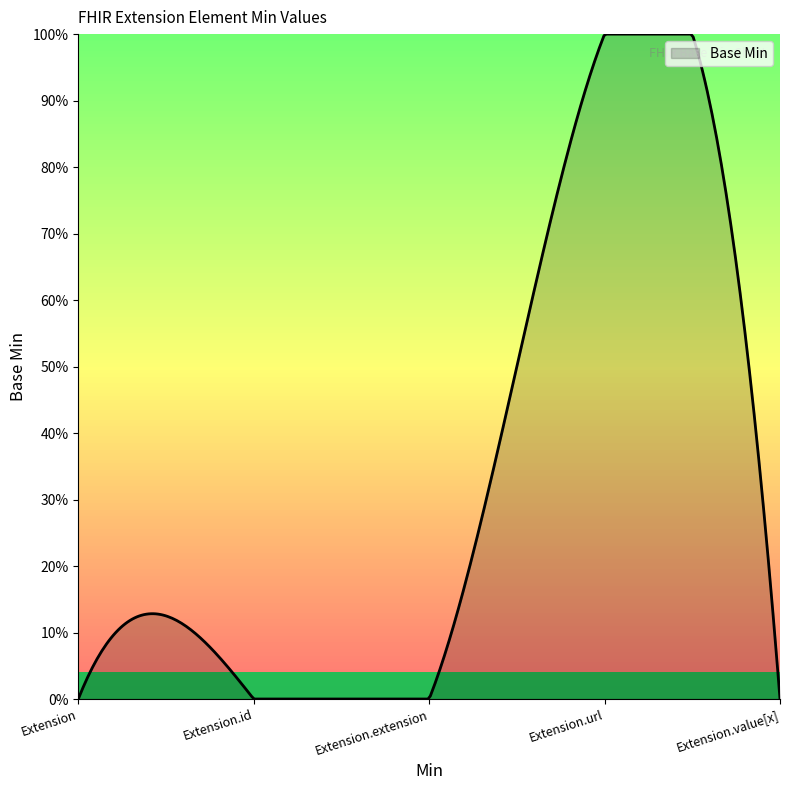

Is this an area chart (filled region under the line)?

Yes